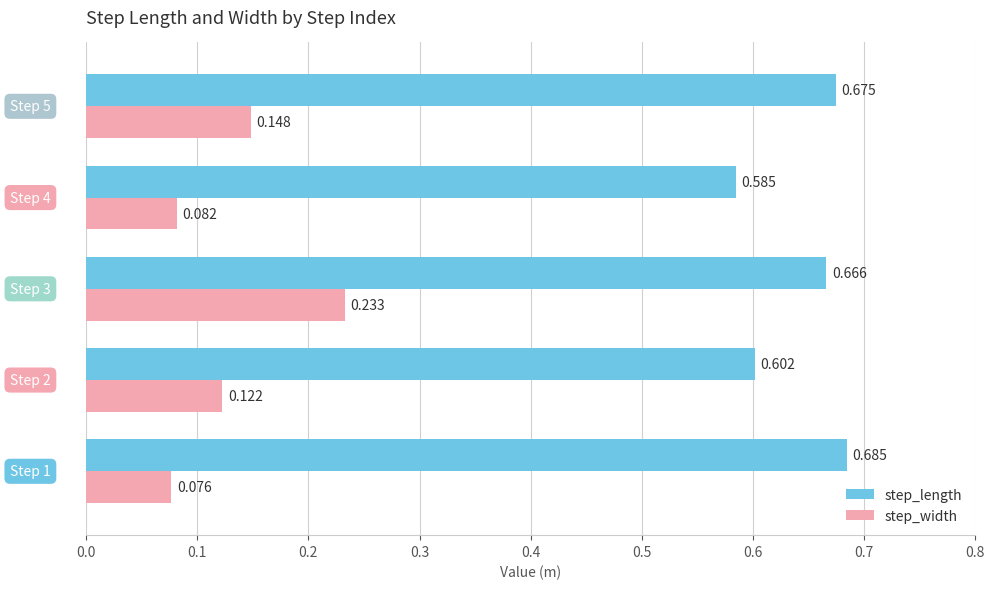

Rank the series by their maximum value, from highest to lowest.

step_length, step_width